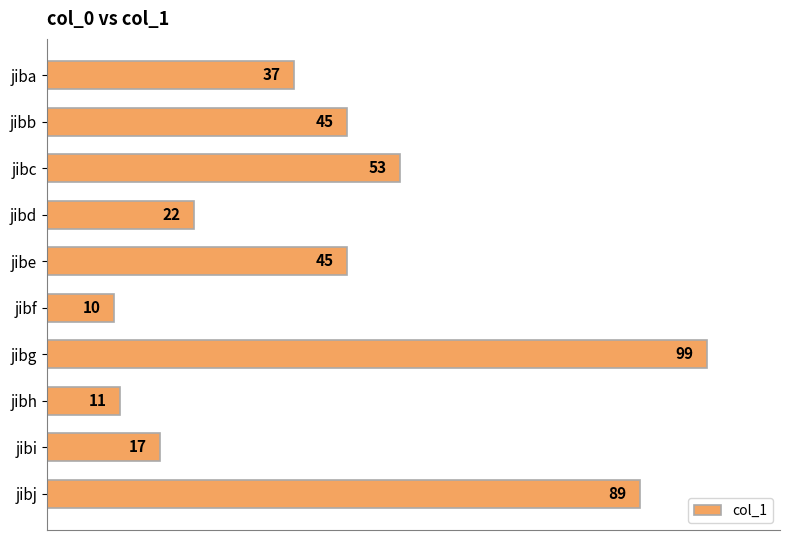

Where is the data nearest to the value 54?

jibc